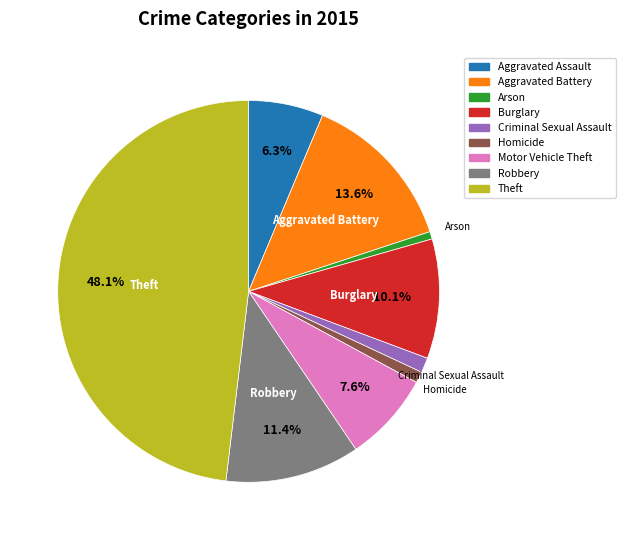

The Criminal Sexual Assault slice represents 9% of the pie. True or false?

False